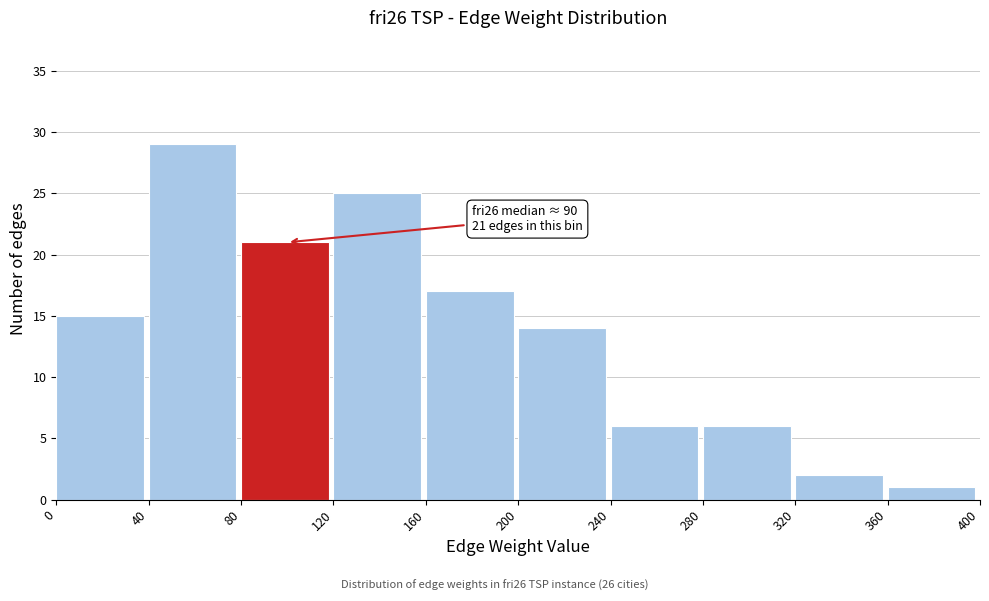

Which range on the x-axis has the tallest bar?

40 to 80